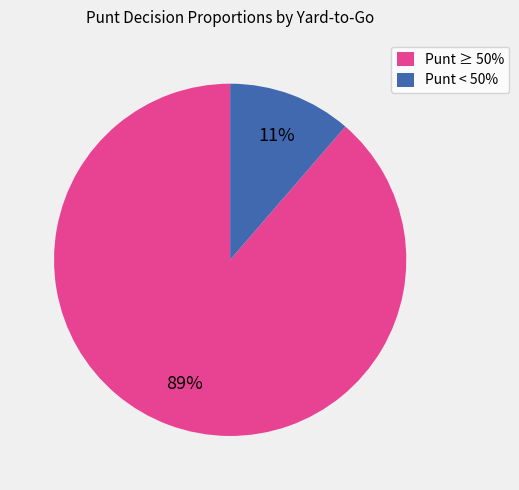

Is the sum of Punt < 50% and Punt ≥ 50% greater than half?

Yes